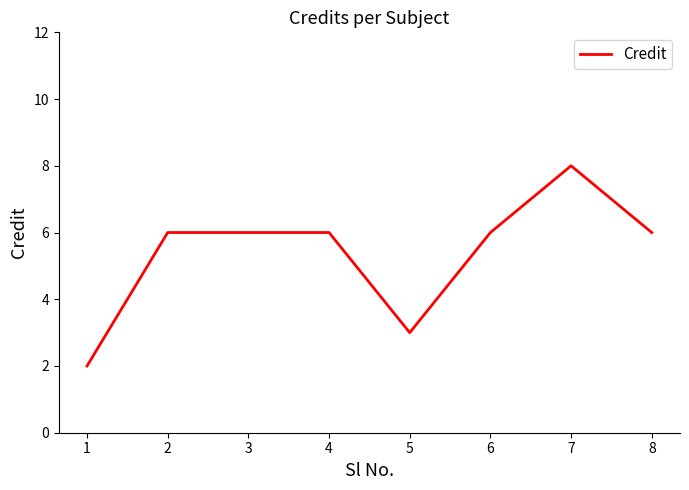

Count the number of data series in this chart.

1